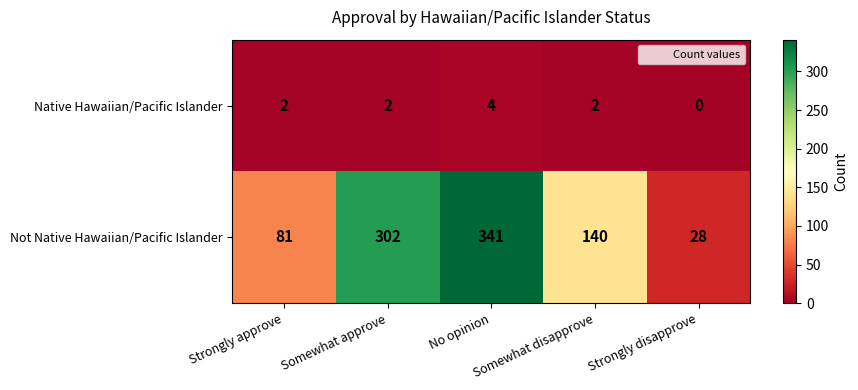

What is the difference between the highest and lowest values at Strongly approve?

79